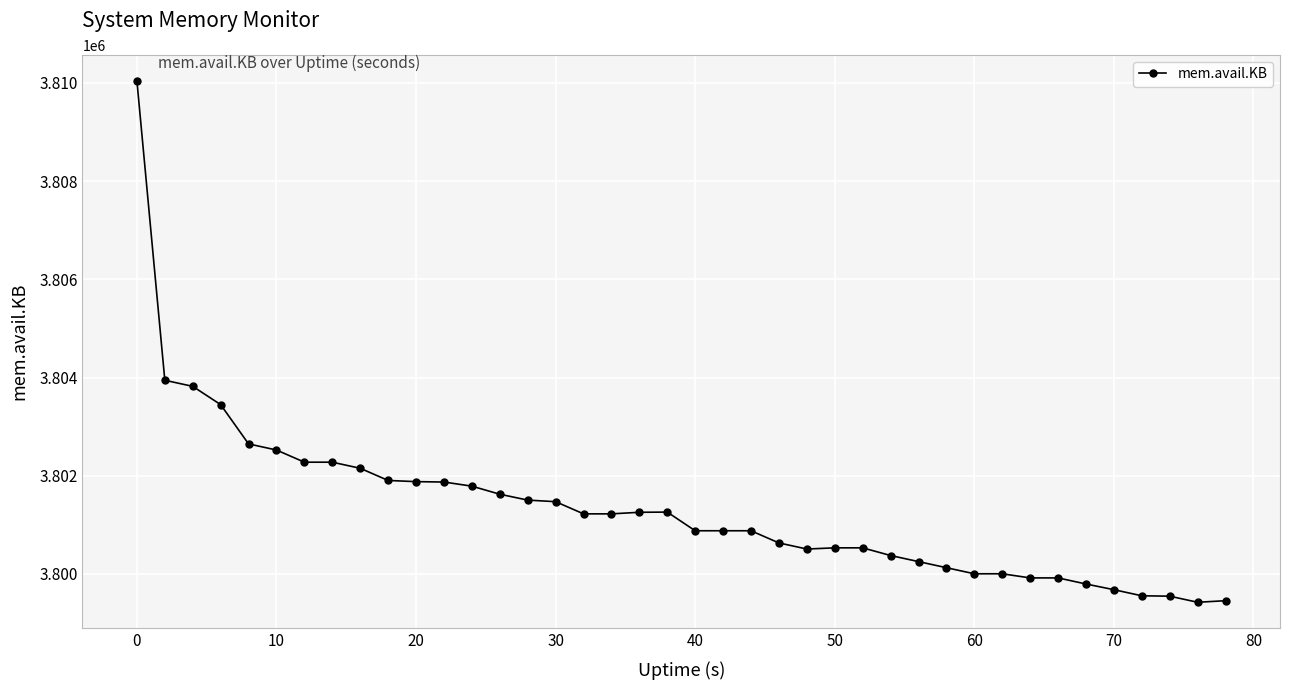

What is the maximum value shown in the chart?

3810040